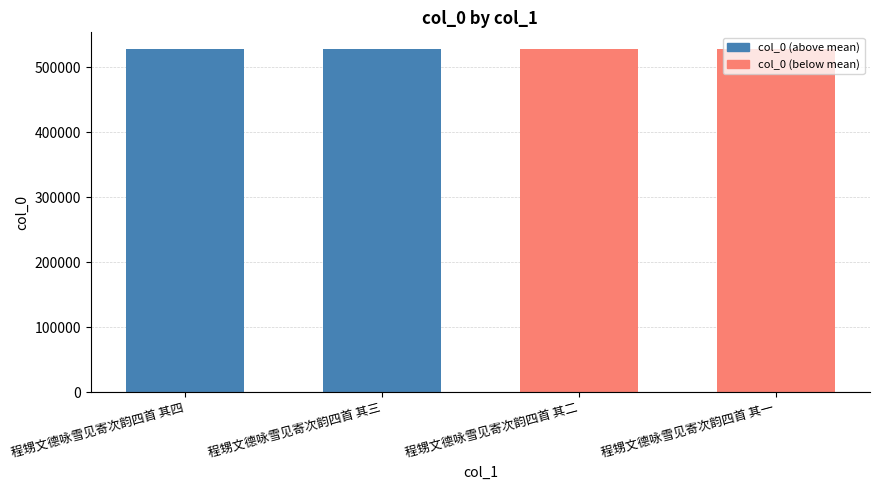

What is the approximate value at 程甥文德咏雪见寄次韵四首 其二?

527271